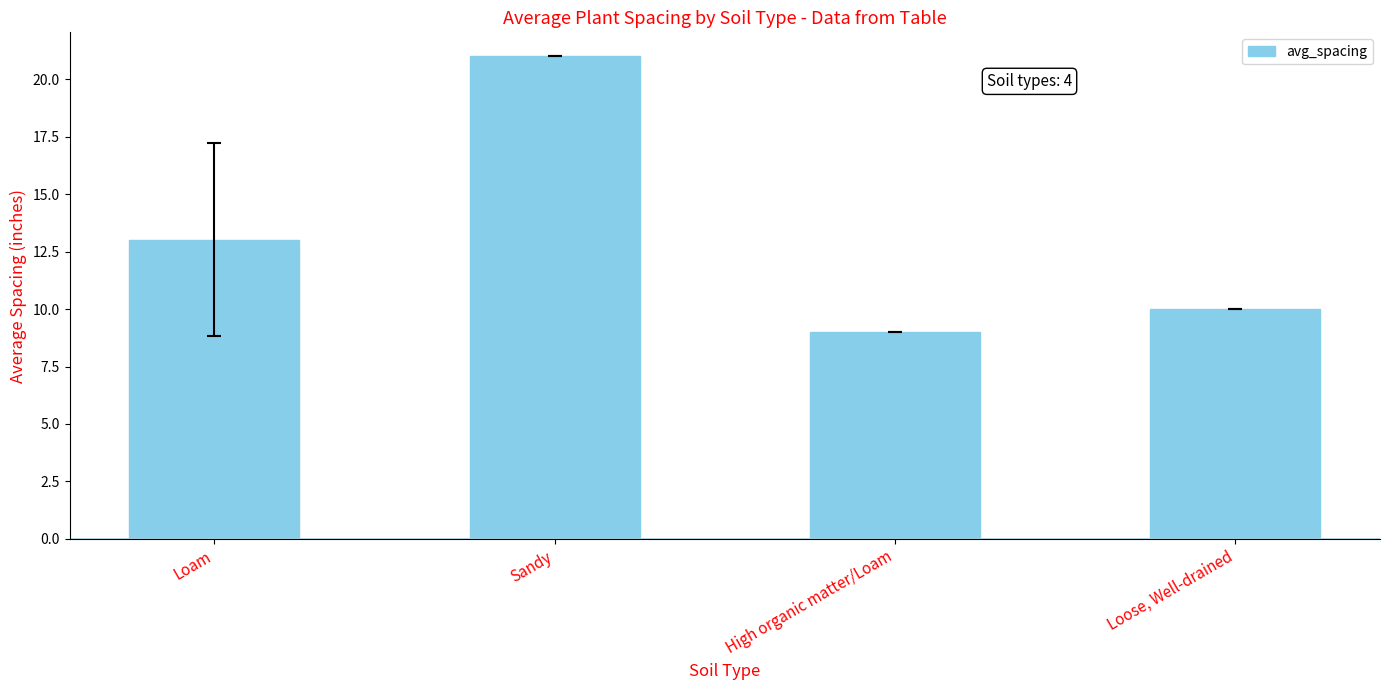

List the labels in order of value, largest first.

Sandy, Loam, Loose, Well-drained, High organic matter/Loam